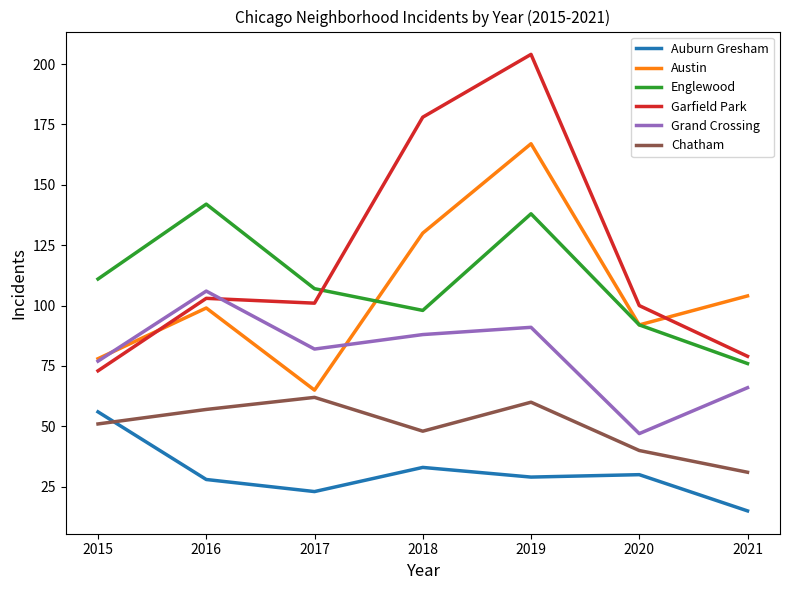

At which category is the sum across all series the highest?

2019